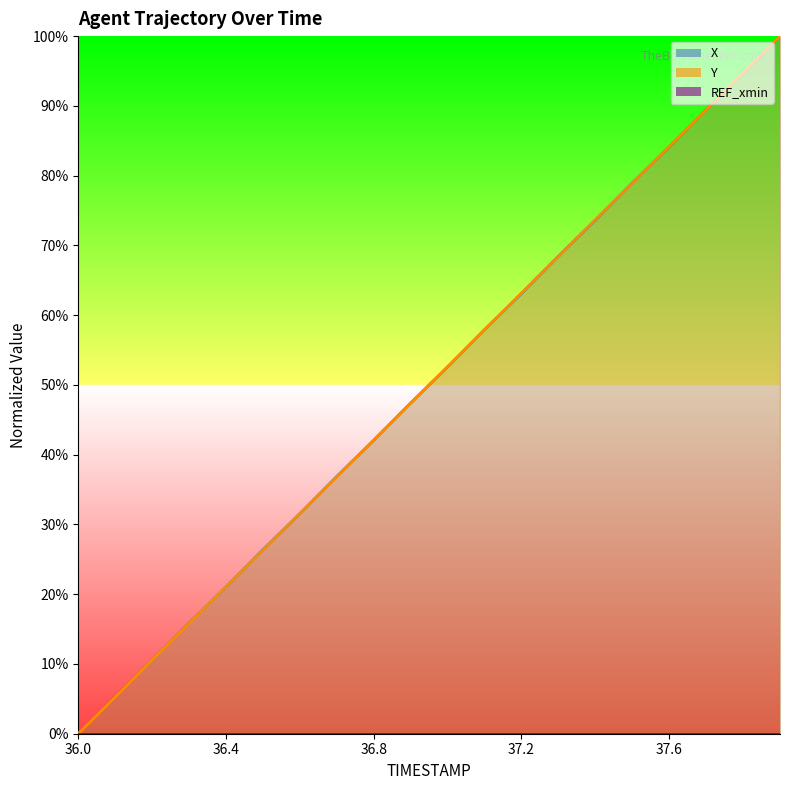

How many data points does each series have?

20